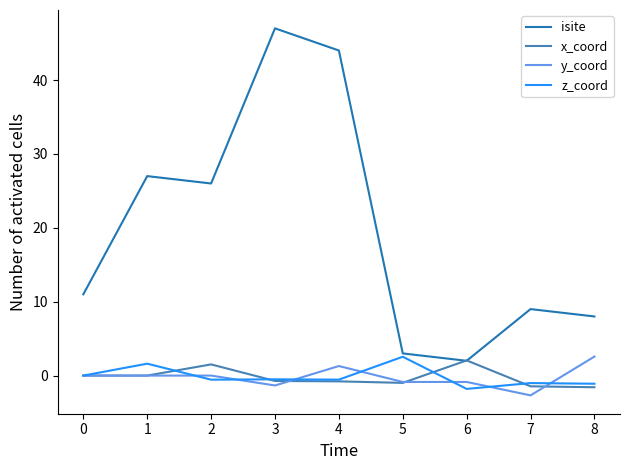

What is the total value across all series at 3?

44.4